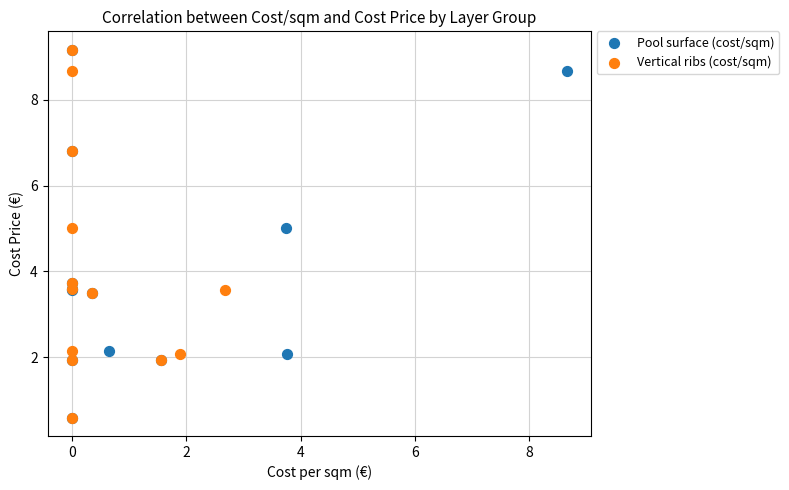

What are all the series names shown in the legend?

Pool surface (cost/sqm), Vertical ribs (cost/sqm)